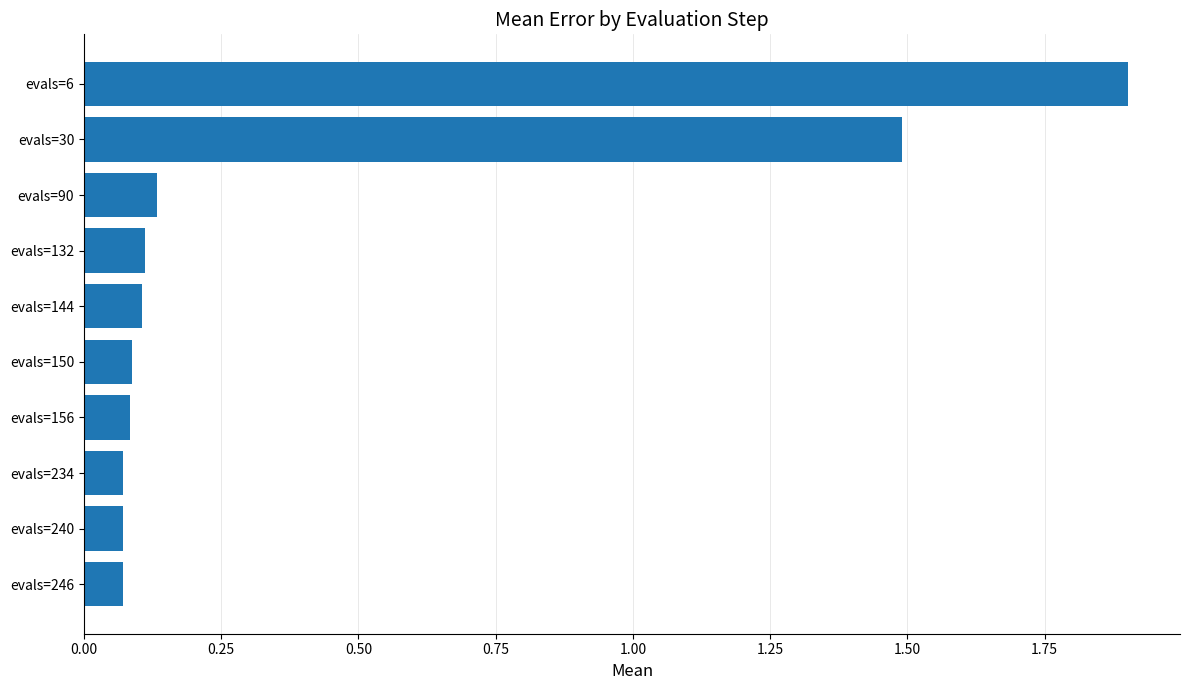

What is the sum of the values at evals=30 and evals=150?

1.6